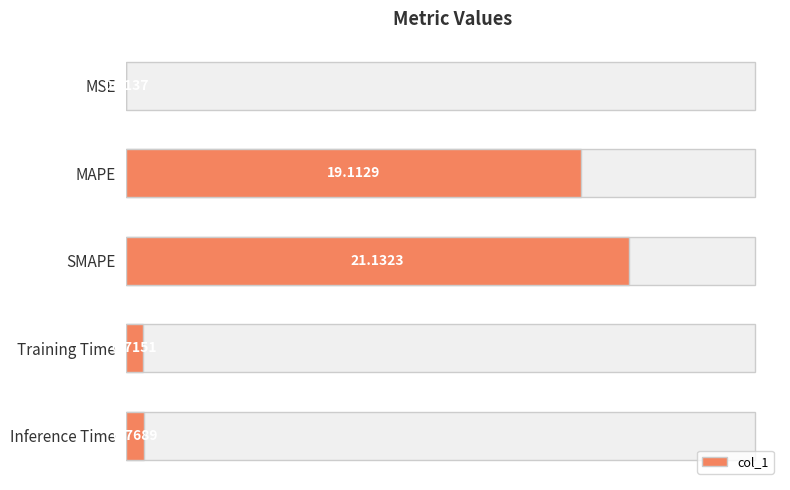

Rank the categories by value from highest to lowest.

SMAPE, MAPE, Inference Time, Training Time, MSE